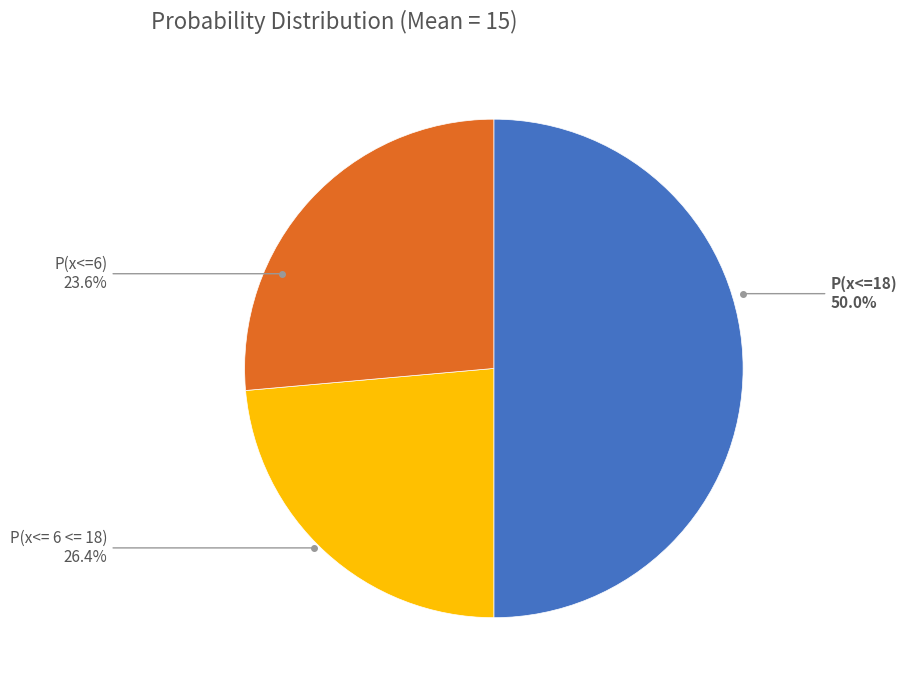

The P(x<=6) slice represents 24% of the pie. True or false?

True